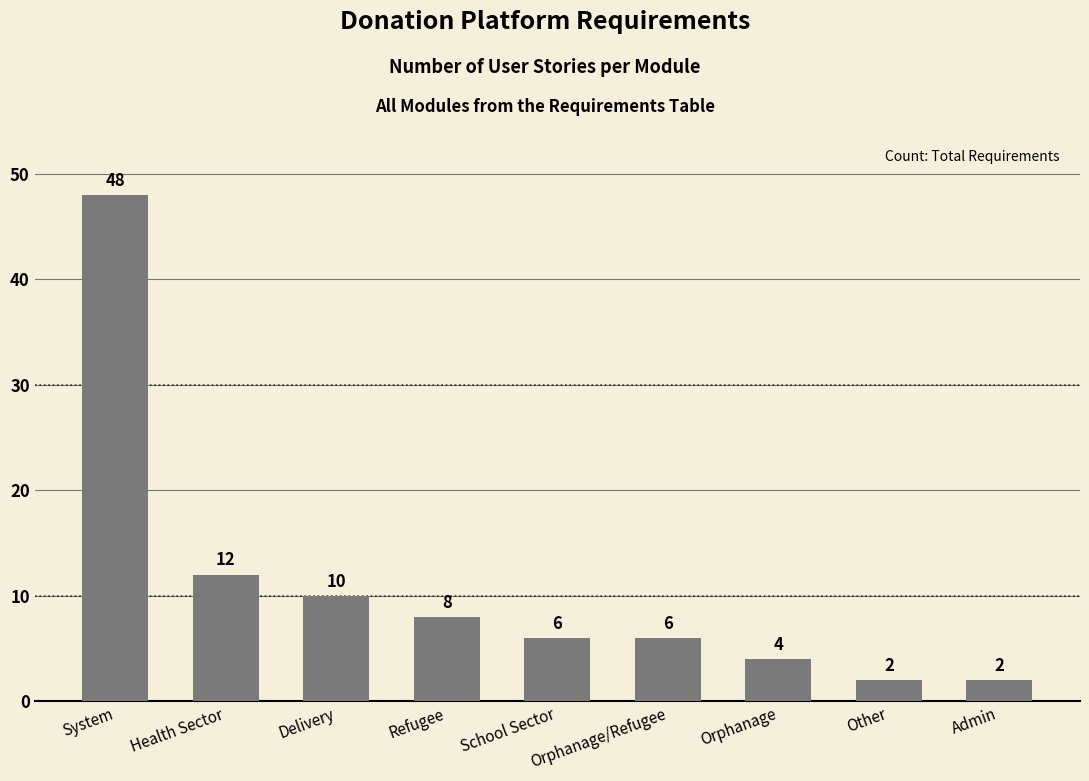

Reading left to right, transcribe all the data shown in this chart.

System=48	Health Sector=12	Delivery=10	Refugee=8	School Sector=6	Orphanage/Refugee=6	Orphanage=4	Other=2	Admin=2